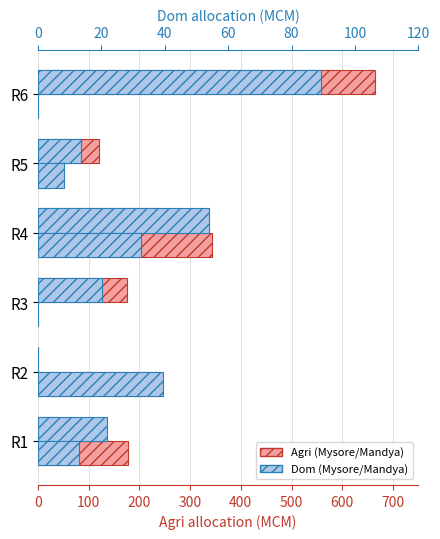

Count the number of categories in the chart.

6